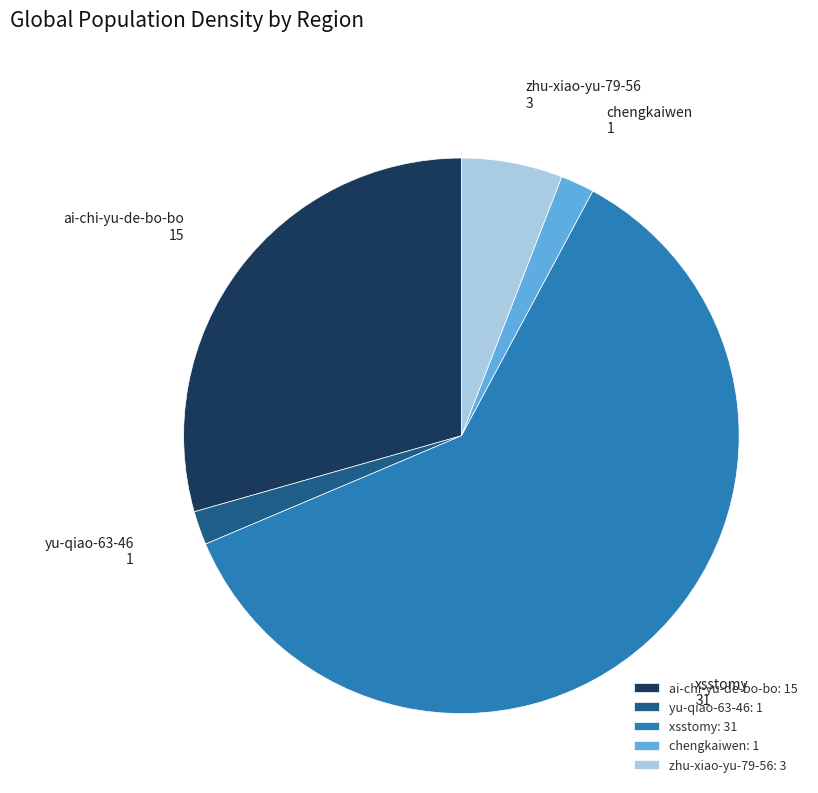

True or false: xsstomy accounts for 61% of the total.

True